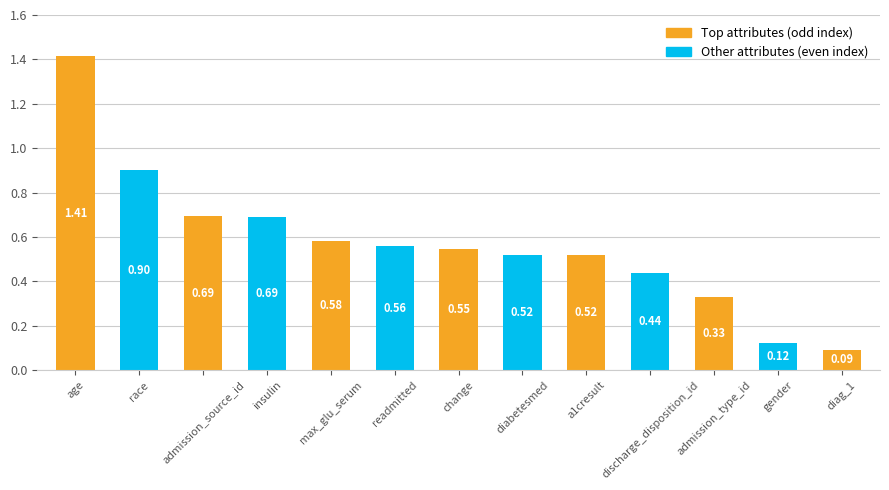

What is the label of the 8th bar from the left?

diabetesmed